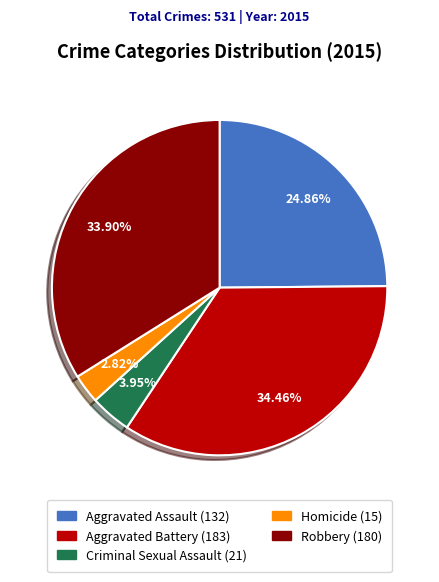

To the nearest percent, what portion does Criminal Sexual Assault represent?

4%